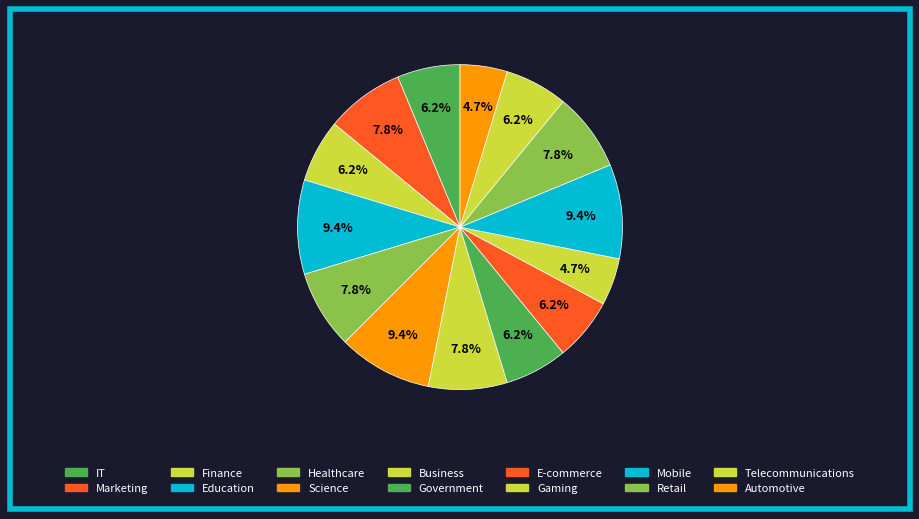

What is the largest slice in the pie chart?

Education